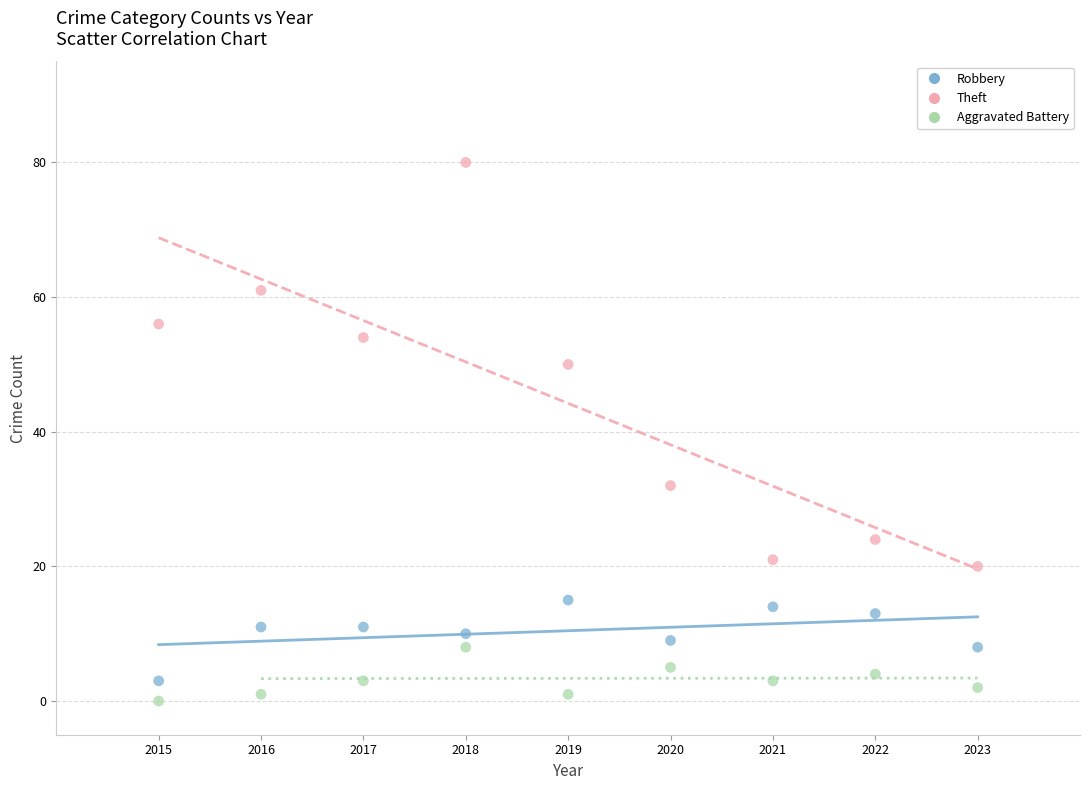

Across all data points, what is the range of Y values (max minus min)?

80